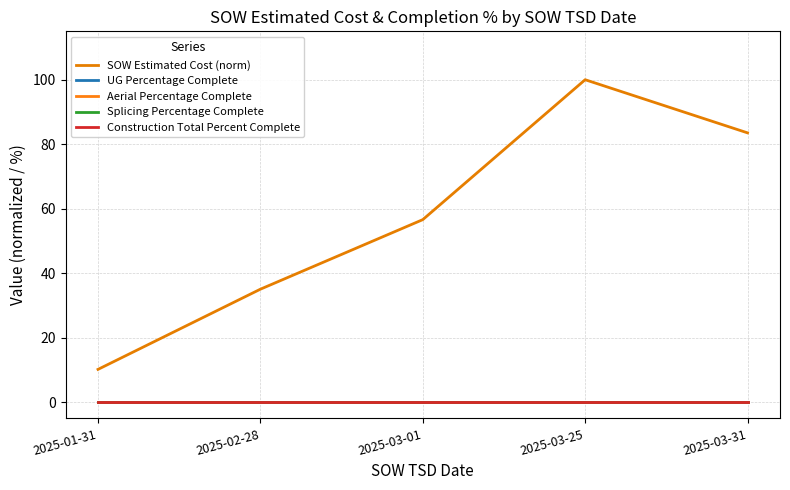

At which category is the sum across all series the highest?

2025-03-25